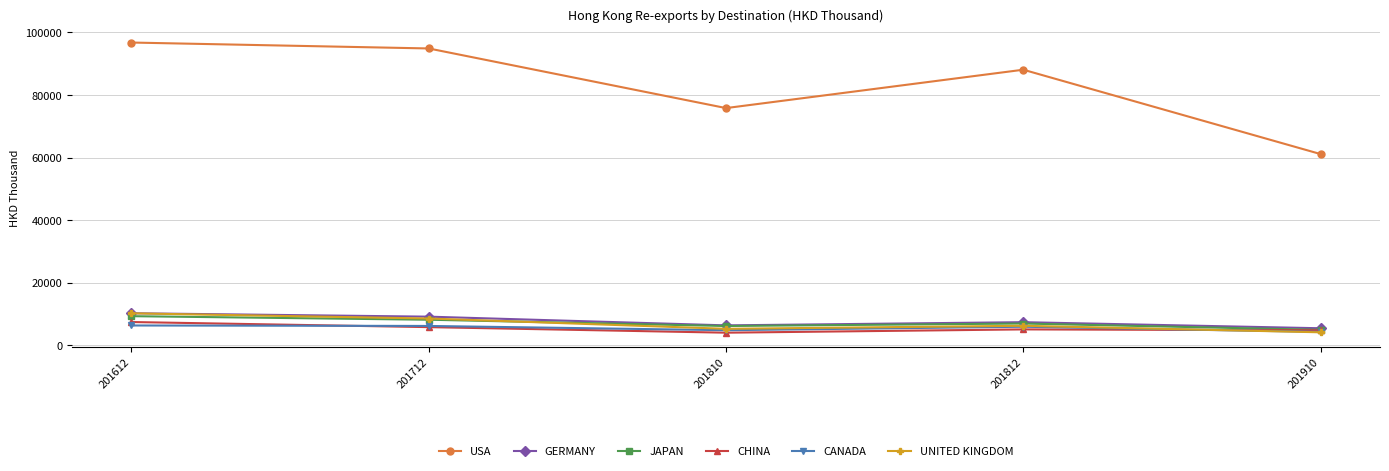

At which label does CHINA first exceed 5080?

201612